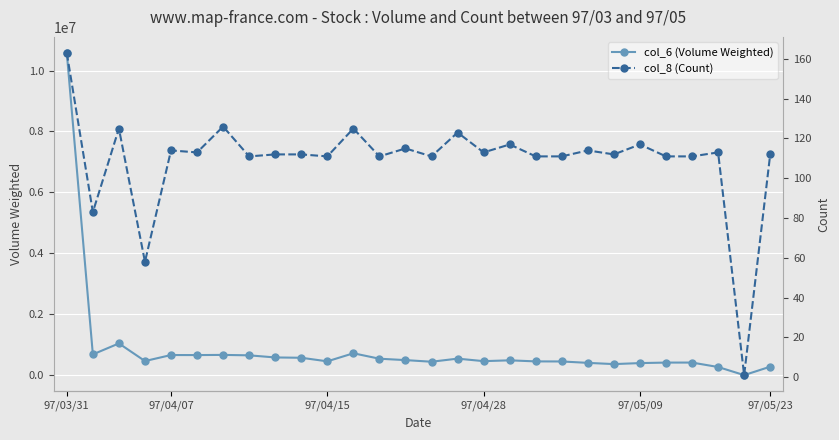

What is the maximum value shown in the chart?

10576290